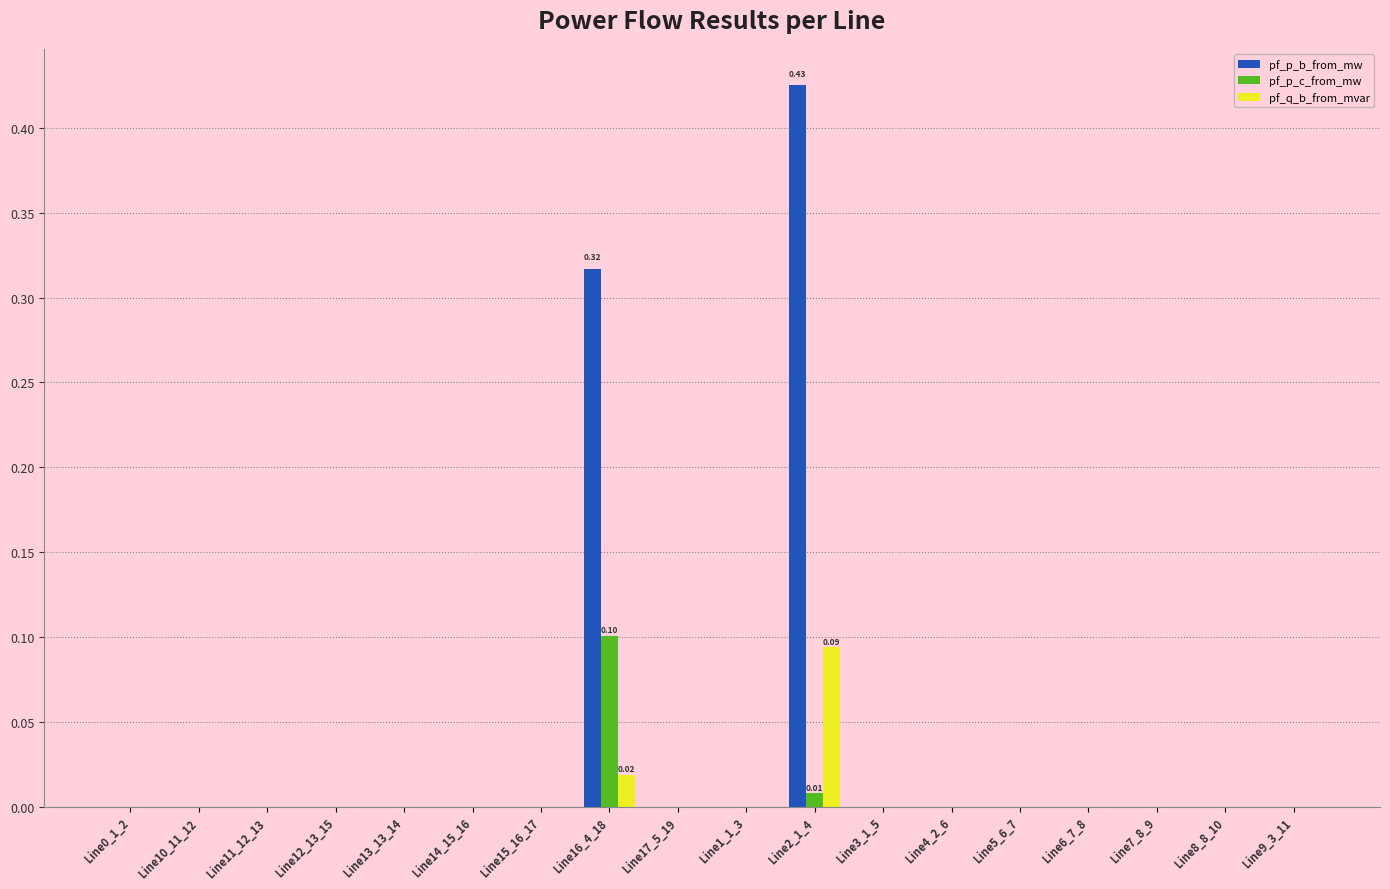

What are all the series names shown in the legend?

pf_p_b_from_mw, pf_p_c_from_mw, pf_q_b_from_mvar